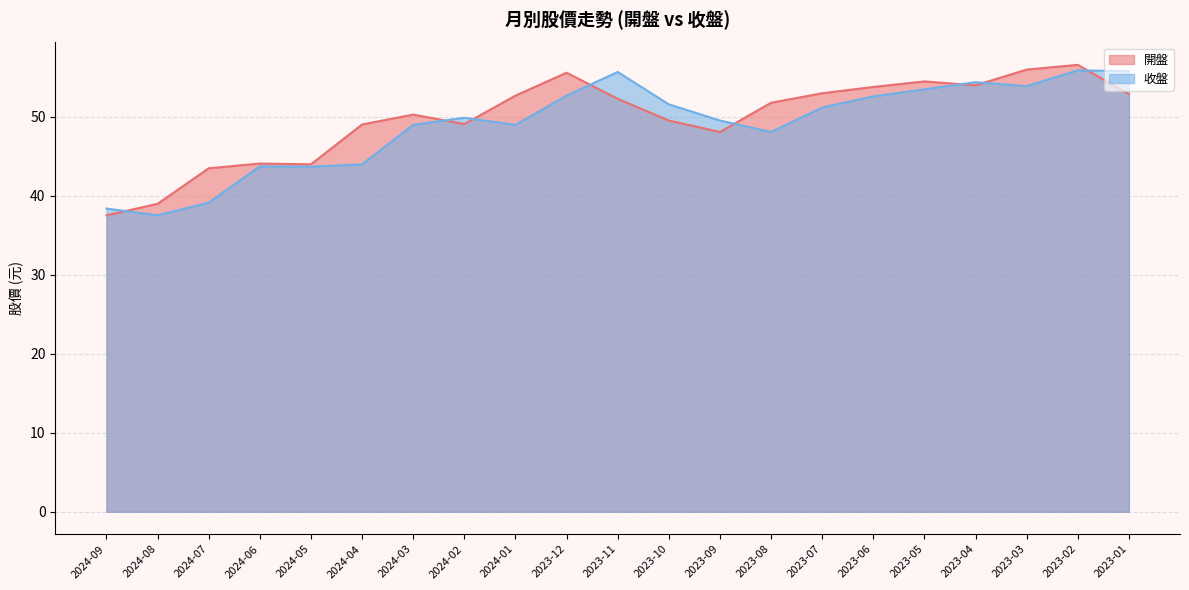

How many distinct data groups are displayed?

2